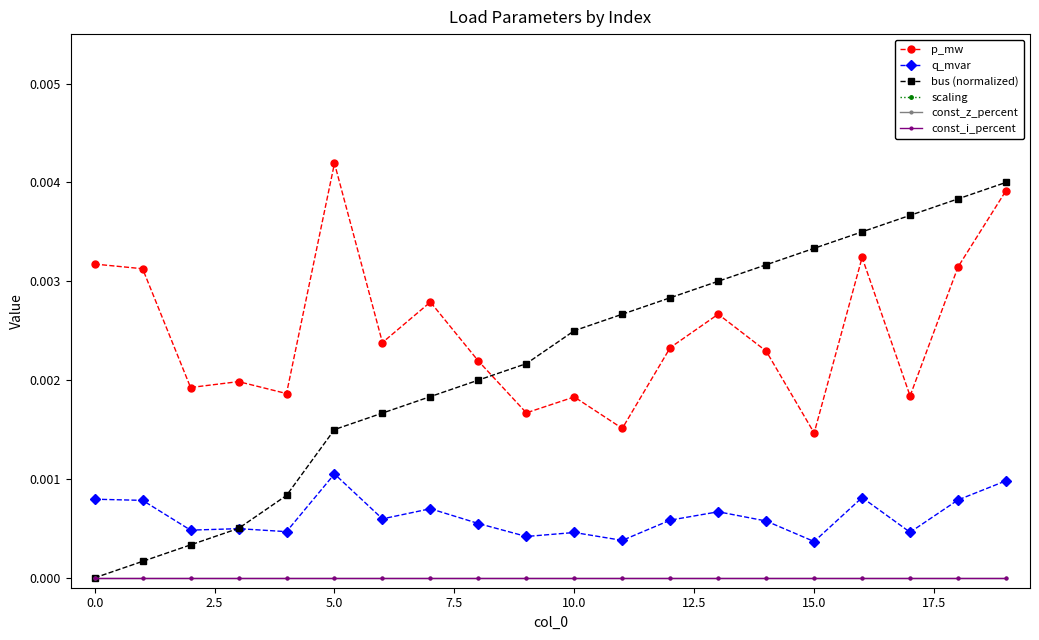

How many lines are shown in the chart?

6